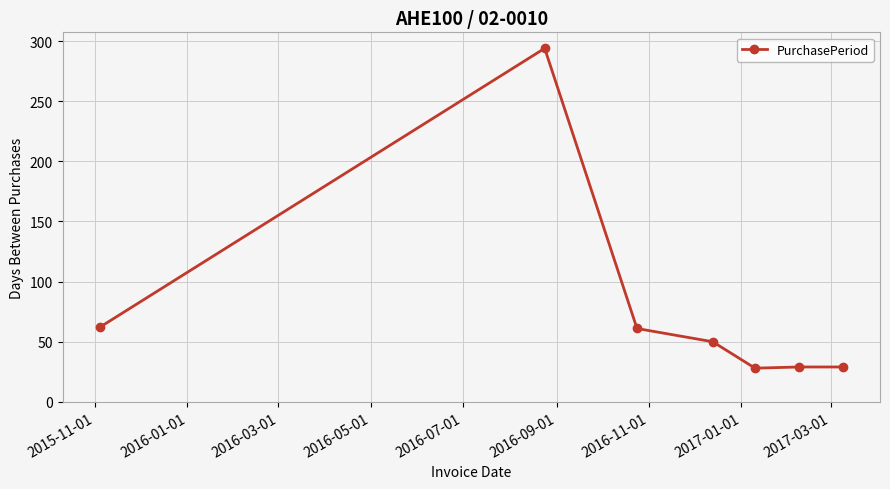

What is the value of the 1st point from the left?

62